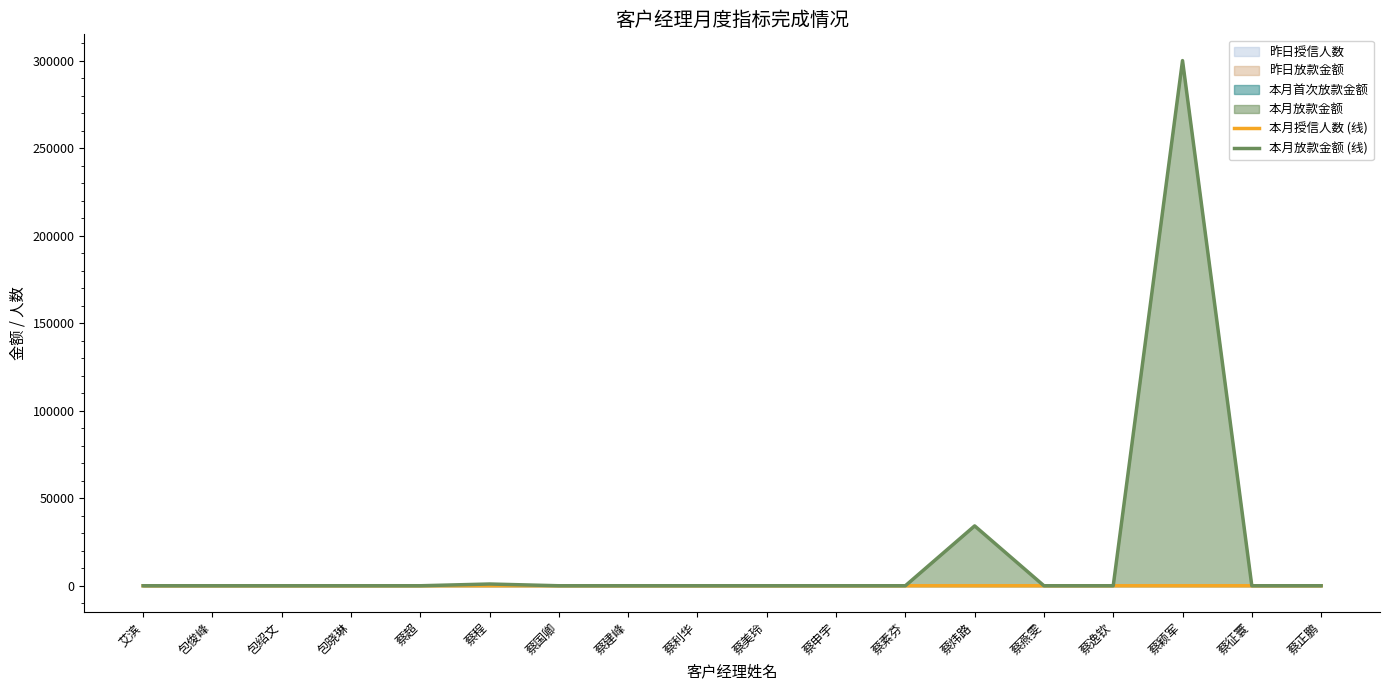

List the labels in order of 本月放款金额 (线) value, largest first.

蔡颖军, 蔡炜路, 蔡程, 艾滨, 包俊峰, 包绍文, 包晓琳, 蔡超, 蔡国卿, 蔡建峰, 蔡利华, 蔡美玲, 蔡申宇, 蔡素芬, 蔡燕雯, 蔡逸钦, 蔡征寰, 蔡正鹏